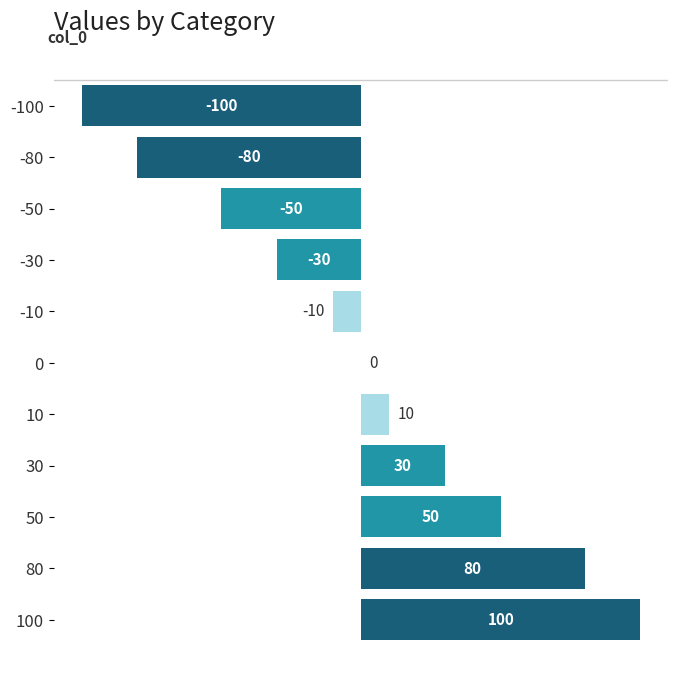

What is the change in value from 0 to 100?

+100